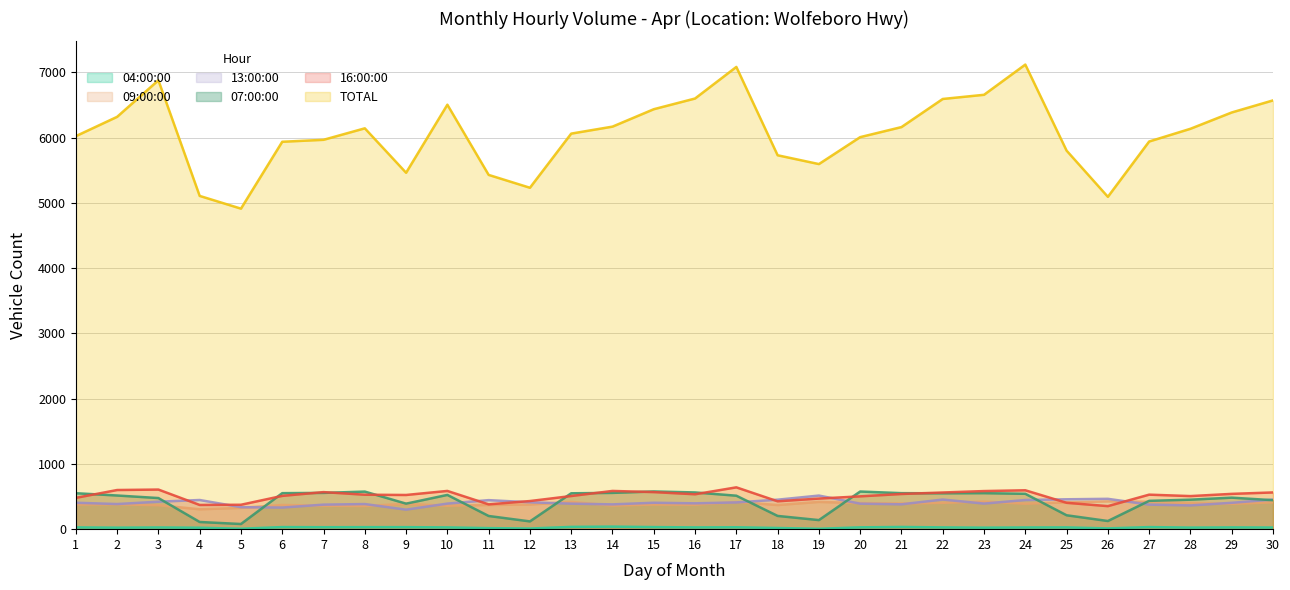

What is the sum of the 16:00:00 values at 16 and 6?

1045